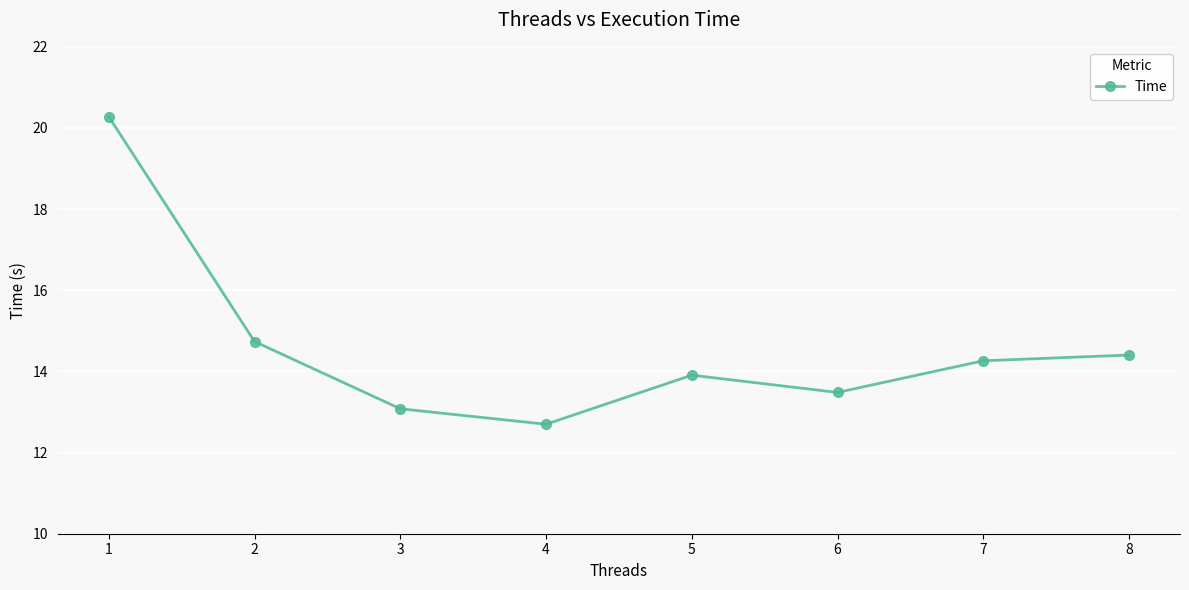

Which category has the lowest value across all series?

4